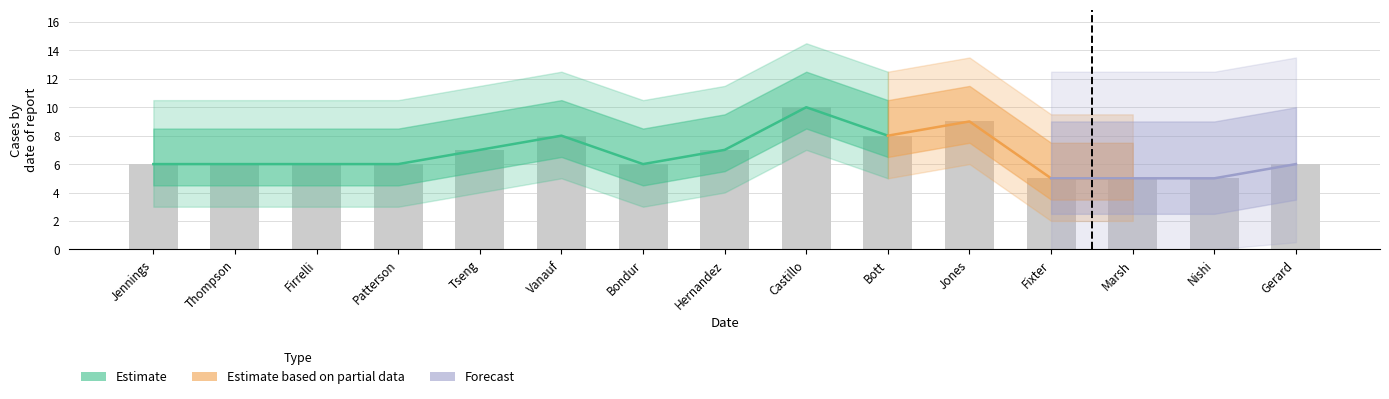

How many values are between 6 and 8?

10